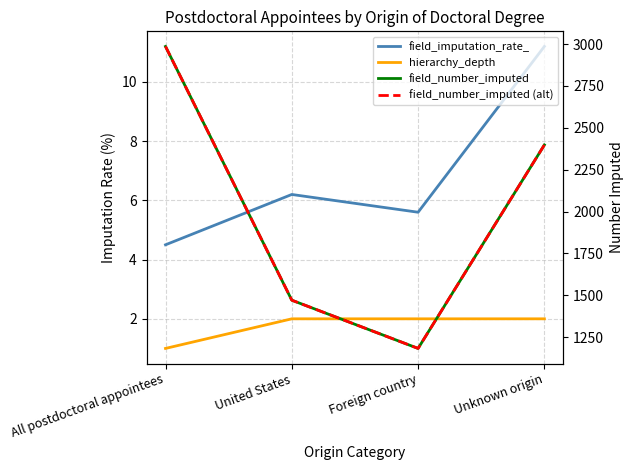

True or false: hierarchy_depth and field_imputation_rate_ intersect in this chart.

False